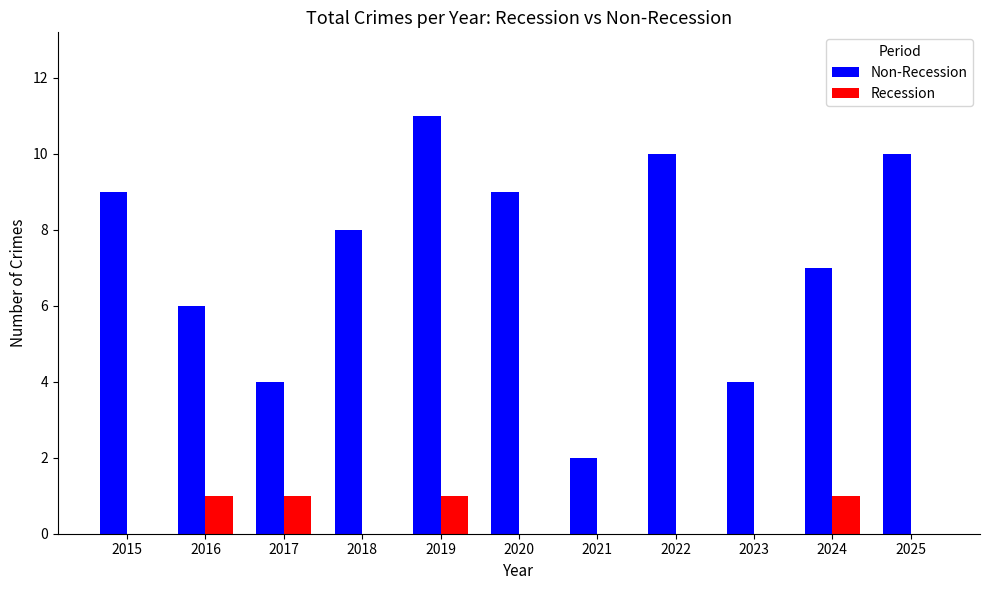

Which series has the largest total across all categories?

Non-Recession